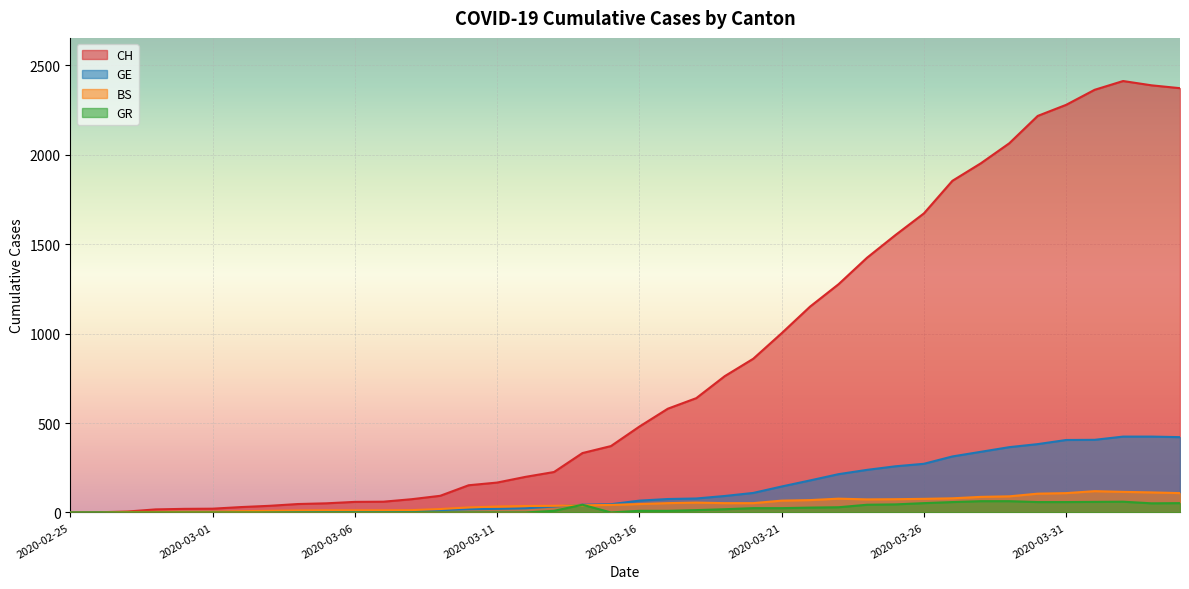

What is the value of the GE point at the 24th from the left?

92